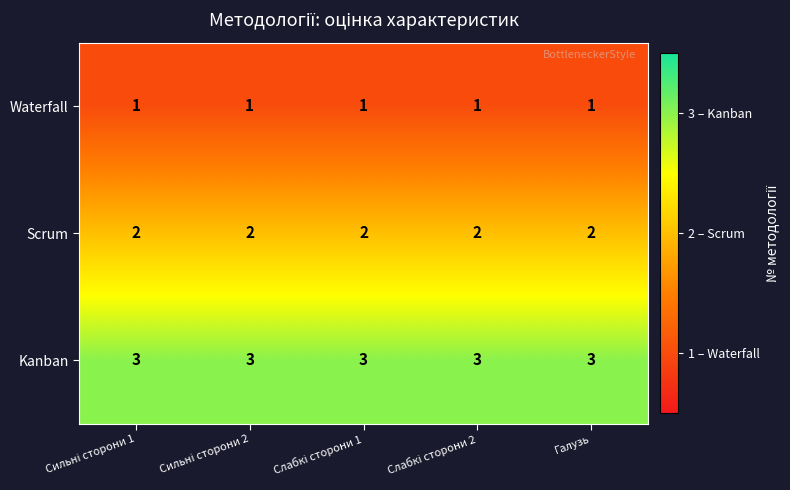

What is the sum of all Kanban values?

15